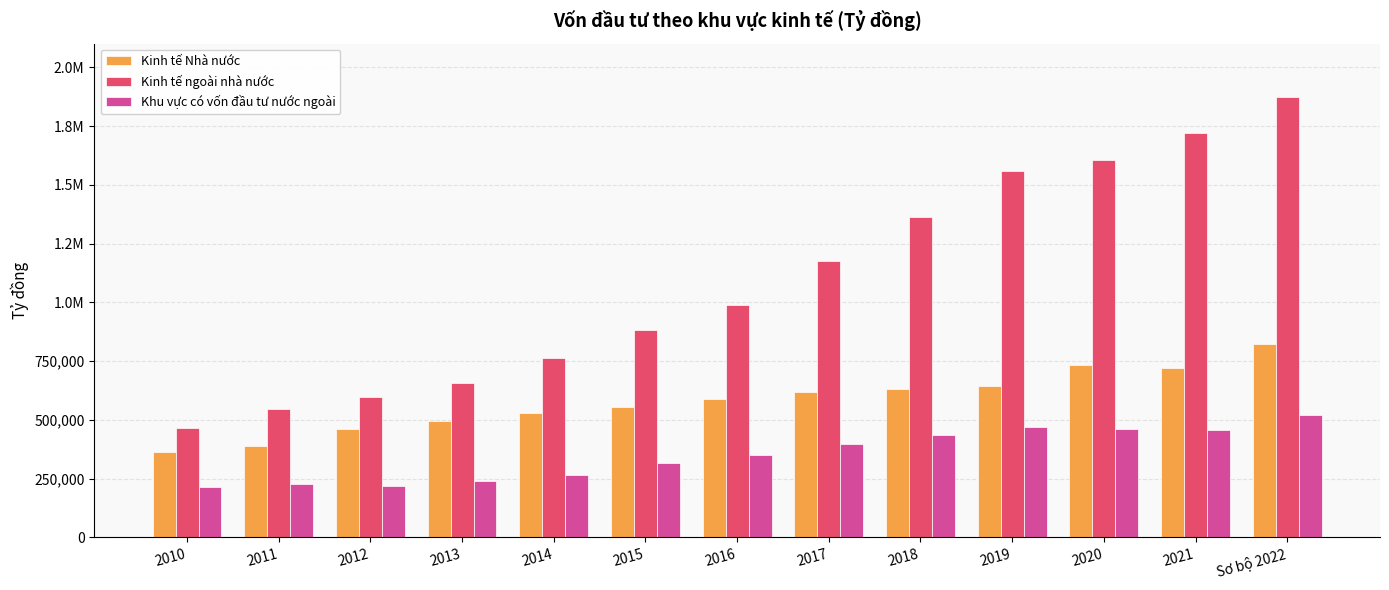

Are the bars horizontal?

No